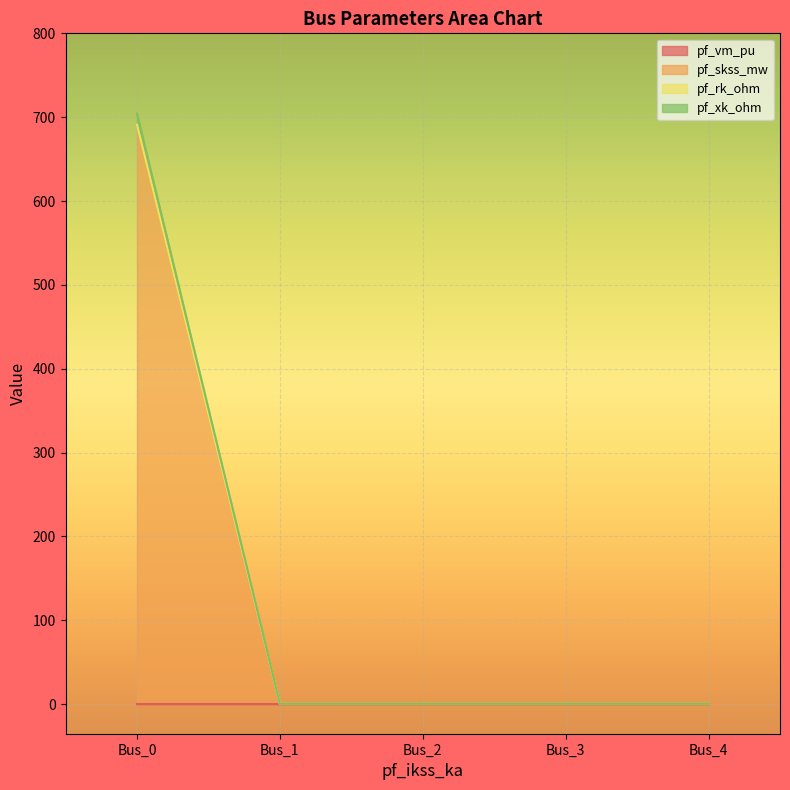

Is it true that pf_xk_ohm equals 0.5 at Bus_1?

False